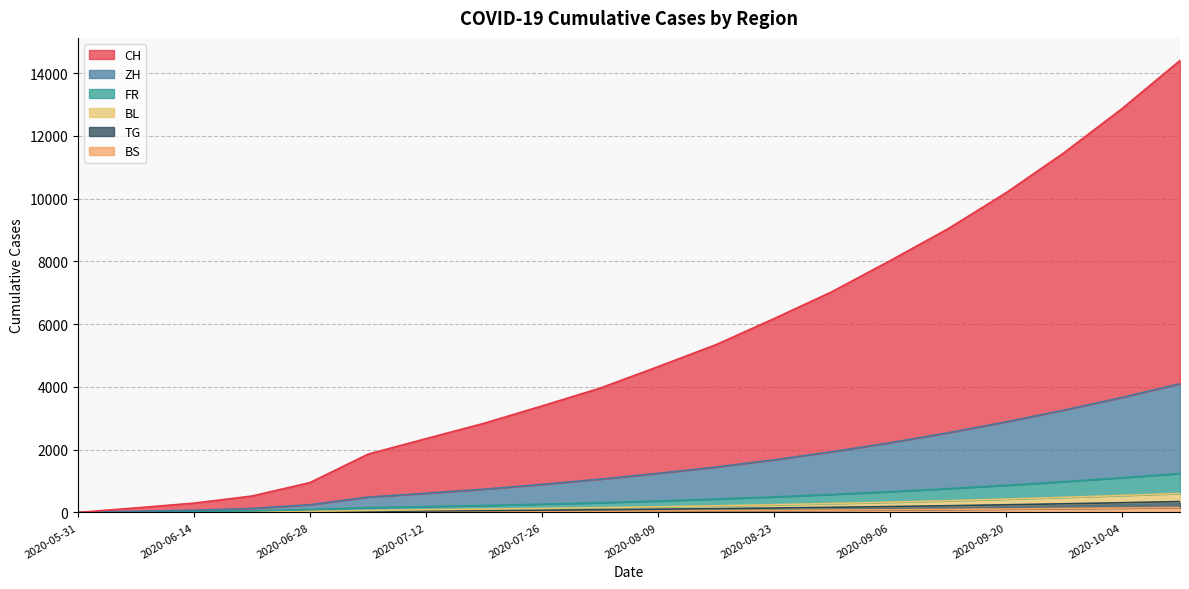

Rank the series by their maximum value, from highest to lowest.

CH, ZH, FR, BL, TG, BS